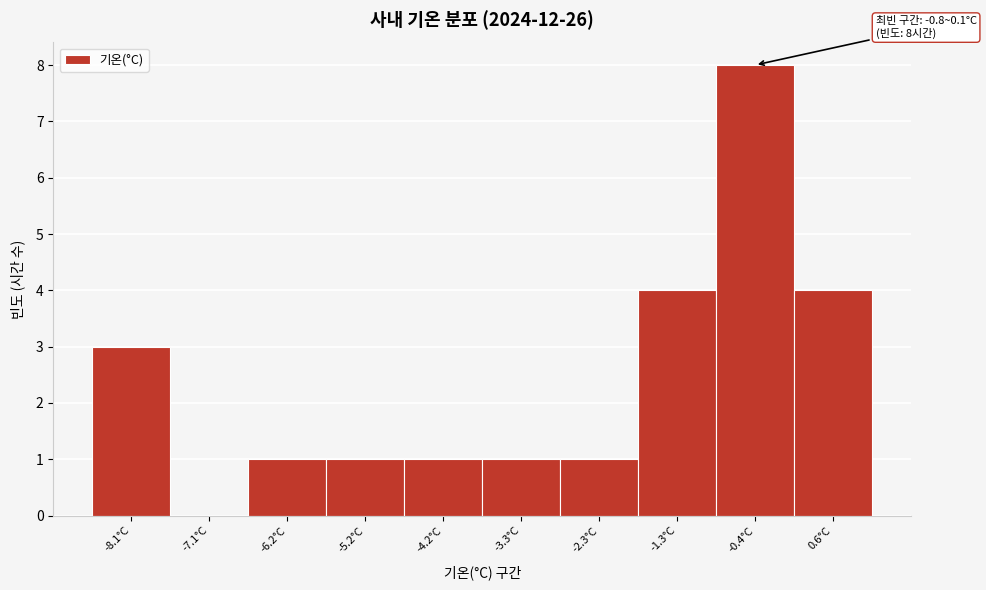

Which range on the x-axis has the tallest bar?

-0.84 to 0.13